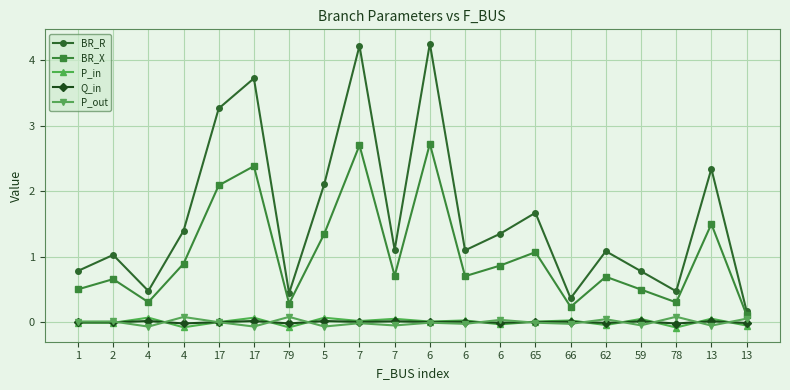

Where is P_out nearest to the value 0?

17